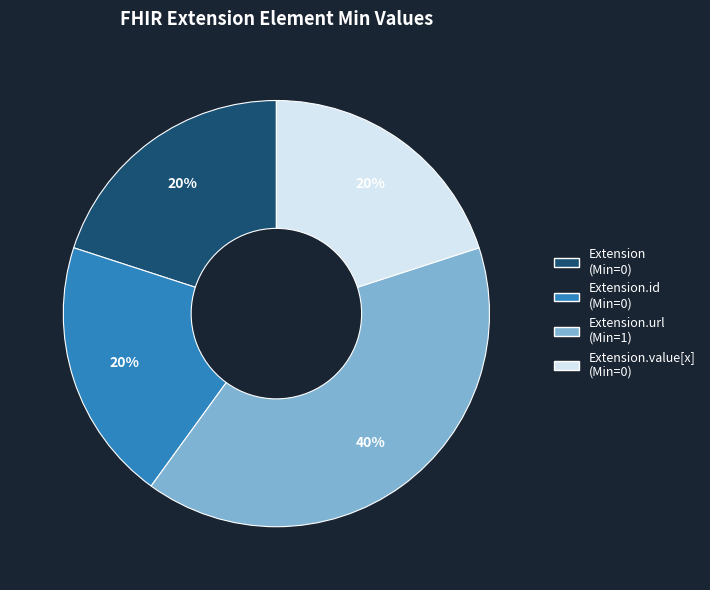

To the nearest percent, what is the average slice percentage?

25%